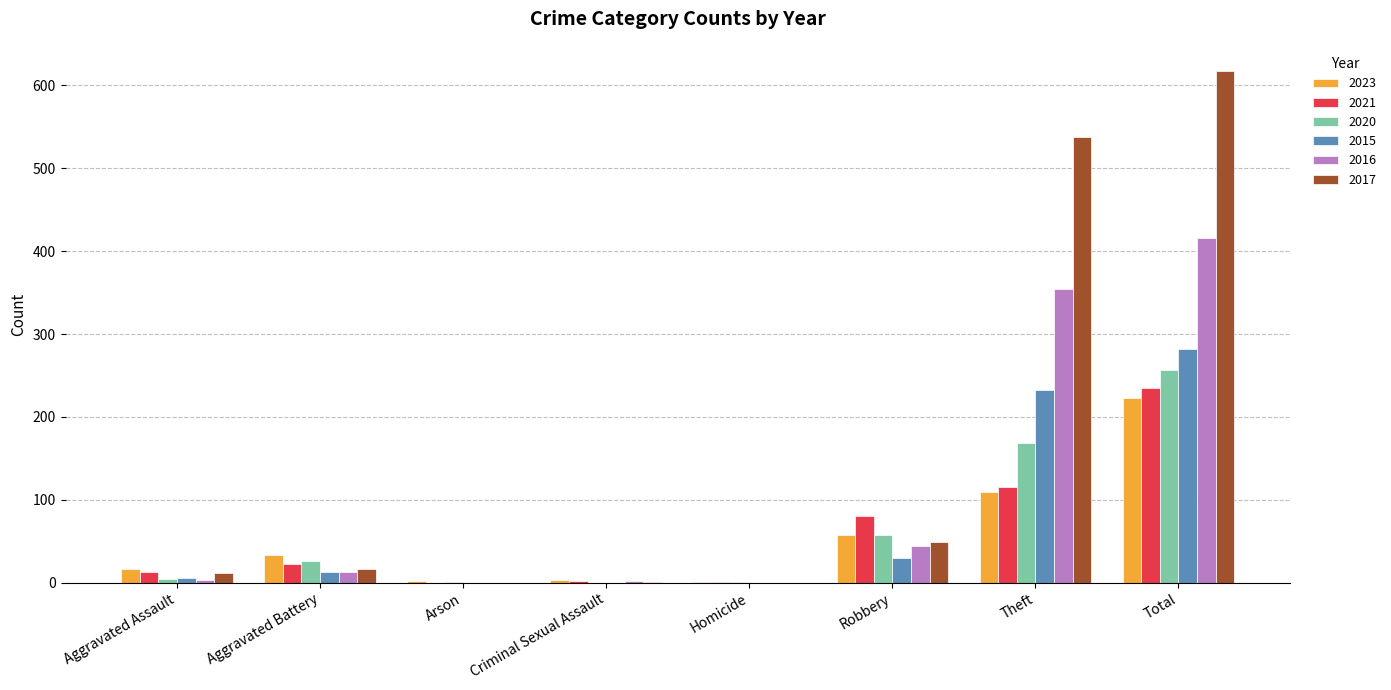

What is the sum of the 2015 values at Theft and Criminal Sexual Assault?

233